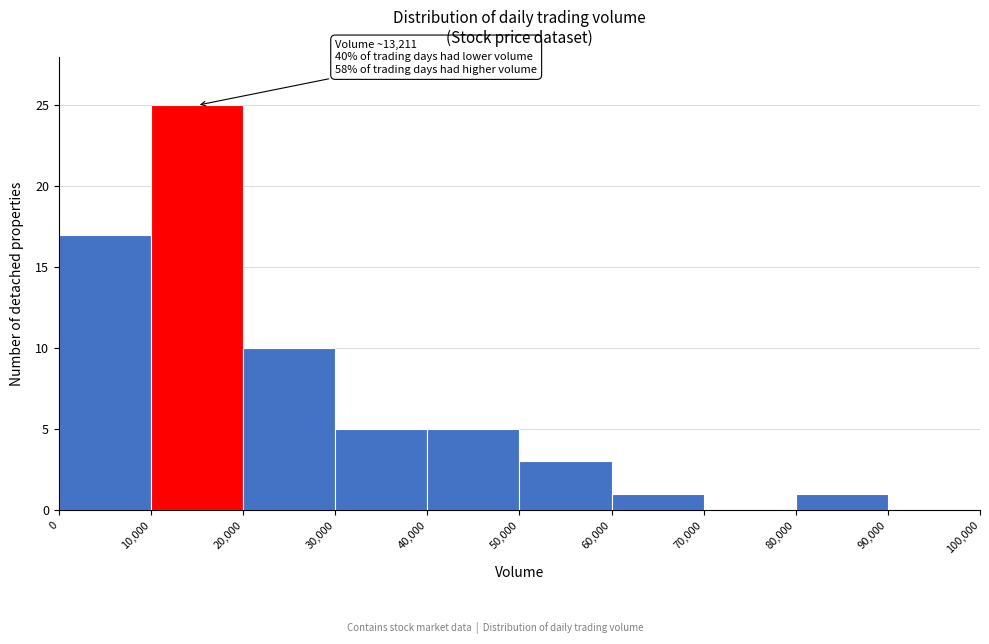

Over which range of the x-axis is the bar tallest?

10,000 to 20,000